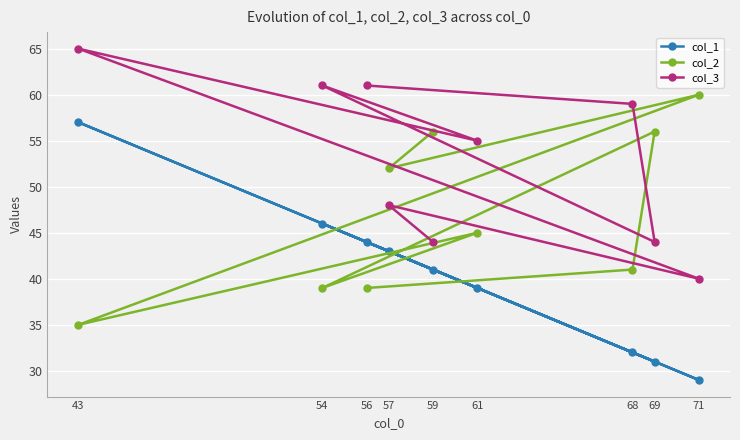

Reading left to right, extract all data points from this chart.

col_1: 43=57	54=46	56=44	57=43	59=41	61=39	68=32	69=31	71=29
col_2: 43=35	54=39	56=39	57=52	59=56	61=45	68=41	69=56	71=60
col_3: 43=65	54=61	56=61	57=48	59=44	61=55	68=59	69=44	71=40